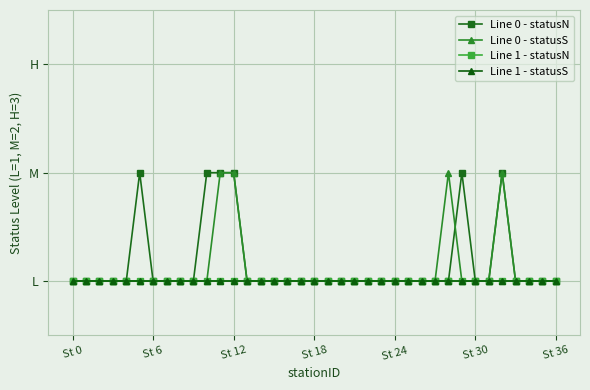

True or false: Line 1 - statusS and Line 0 - statusS cross at least once.

False